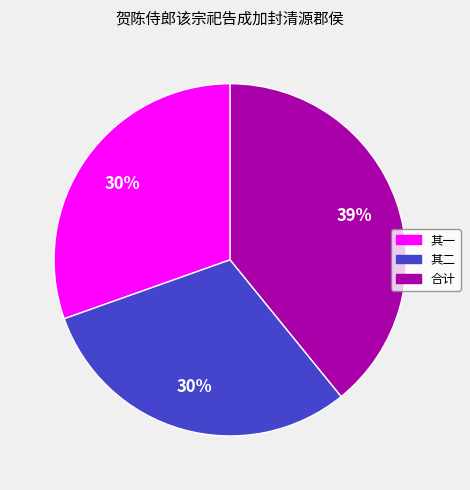

Combined, do 其一 and 其二 account for over 50%?

Yes